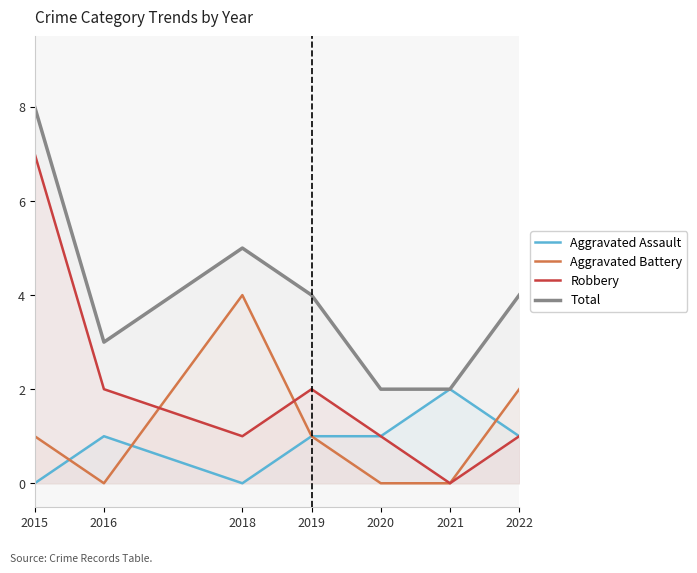

What value does the Aggravated Battery series have at 2018?

4